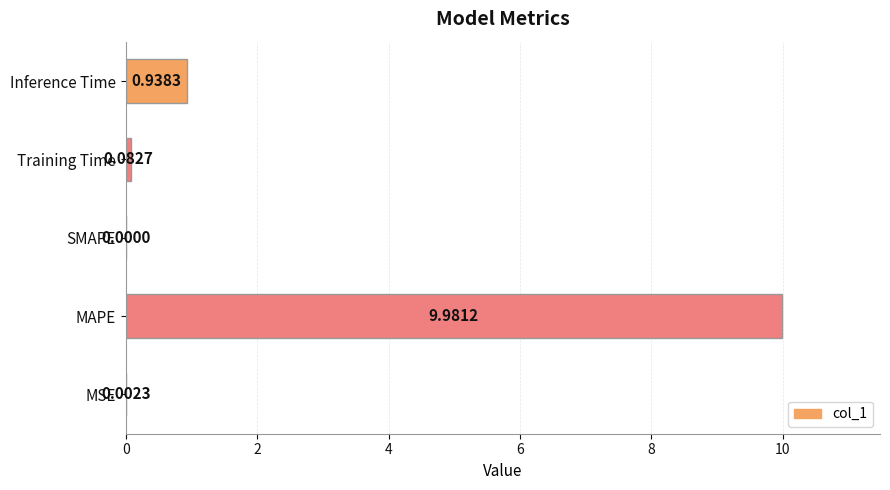

At which label is the value closest to 4?

Inference Time